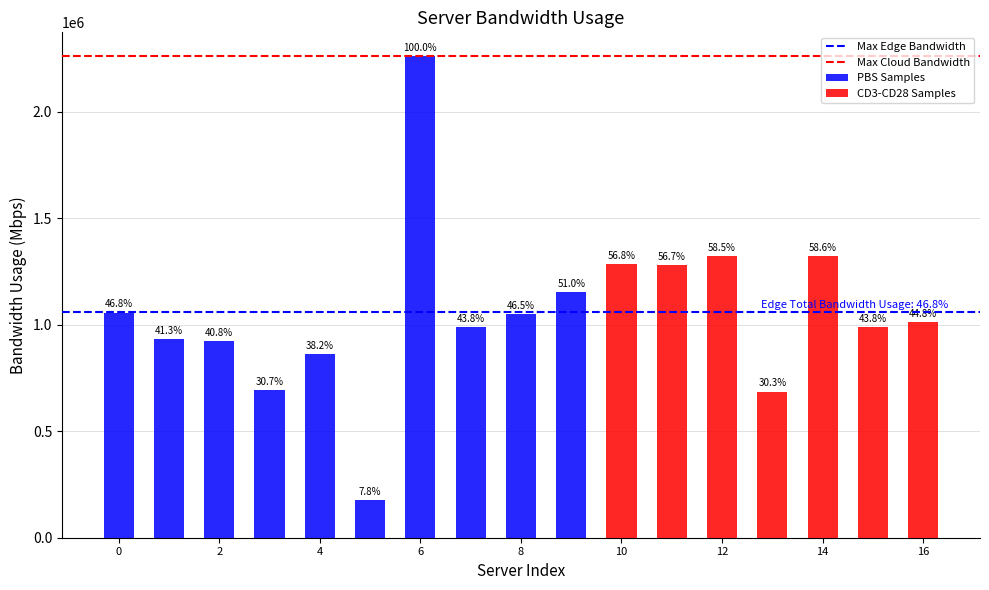

Are the bars horizontal?

No